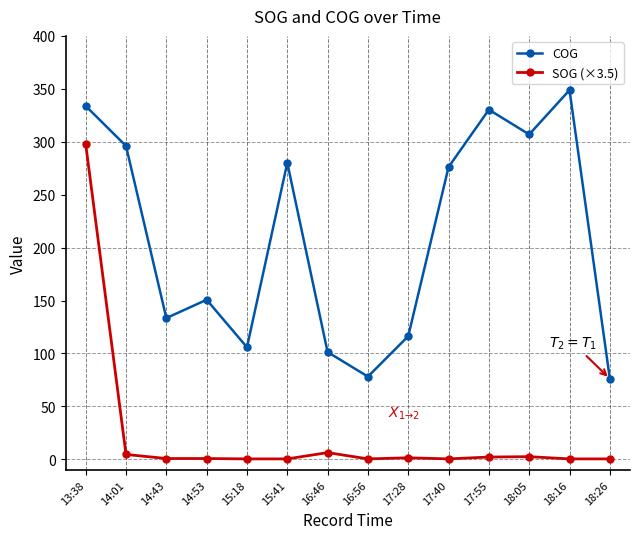

True or false: COG has a value of 507.6 at 13:38.

False